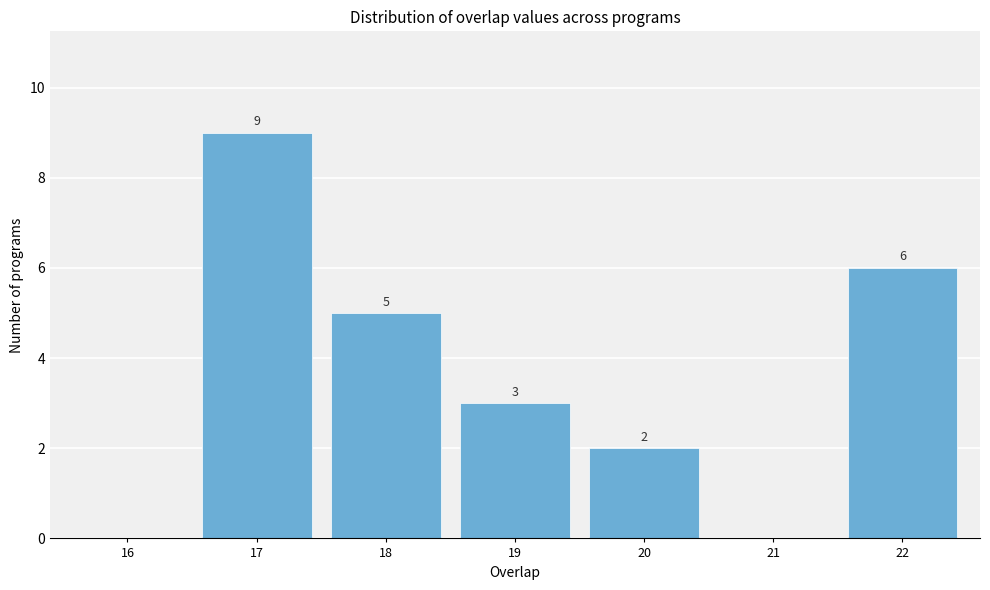

Reading right to left, what are all the values shown in this chart?

22=6	21=0	20=2	19=3	18=5	17=9	16=0